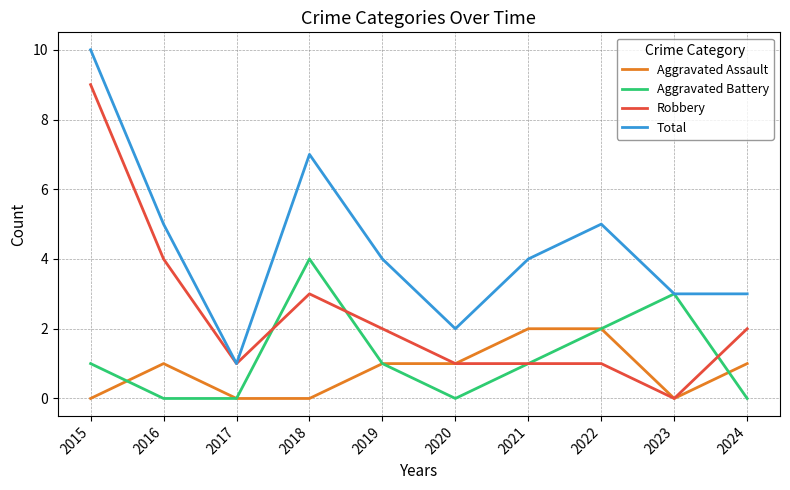

At which category is the sum across all series the highest?

2015